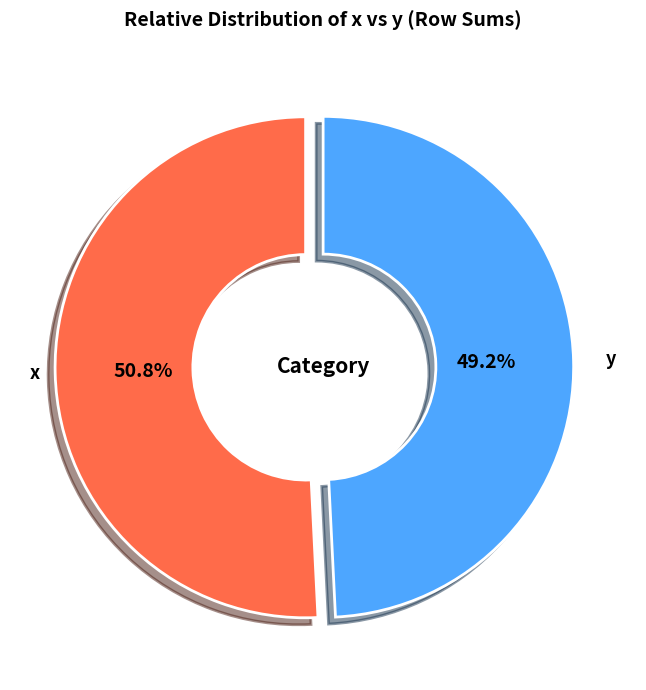

Rank the categories by value from highest to lowest.

x, y